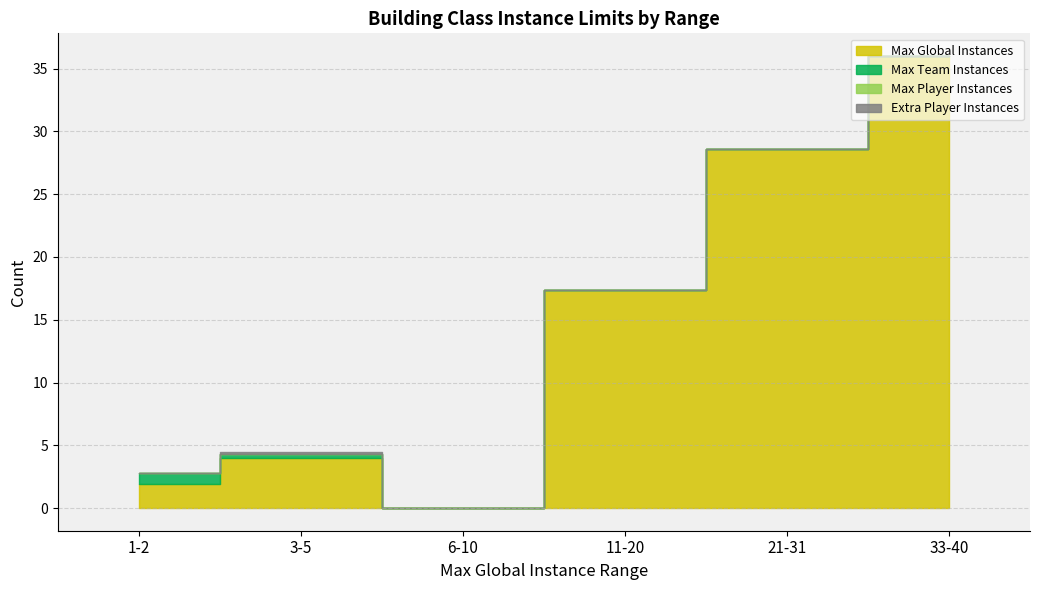

At which label is Max Player Instances closest to 0?

1-2